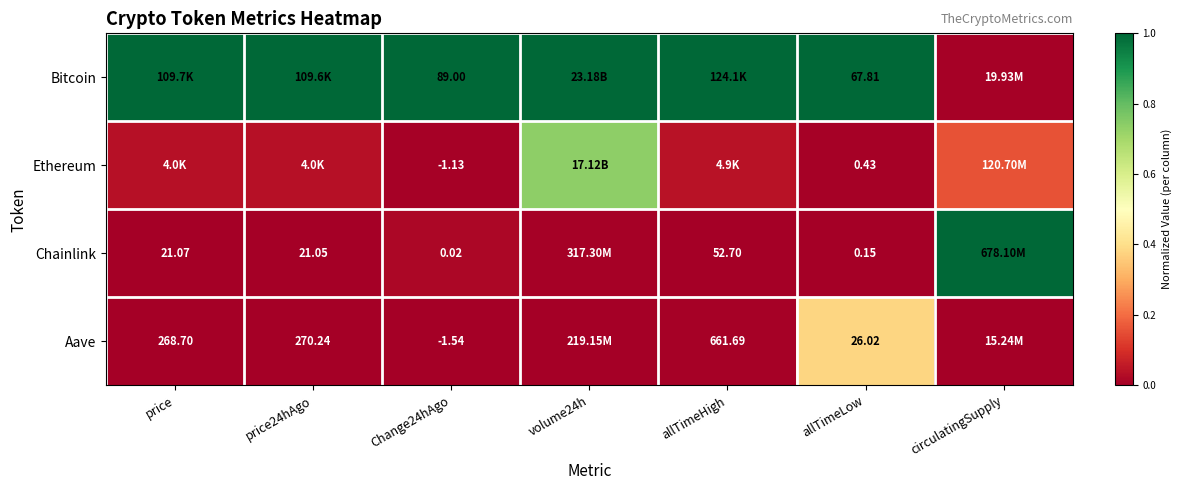

True or false: Chainlink has a value of 0.0 at Change24hAgo.

True